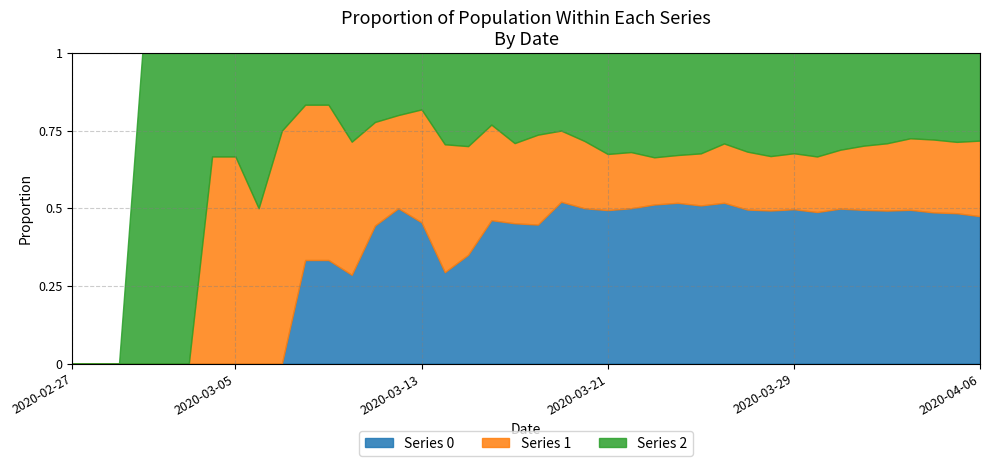

At which label does 0 reach its minimum?

2020-02-27